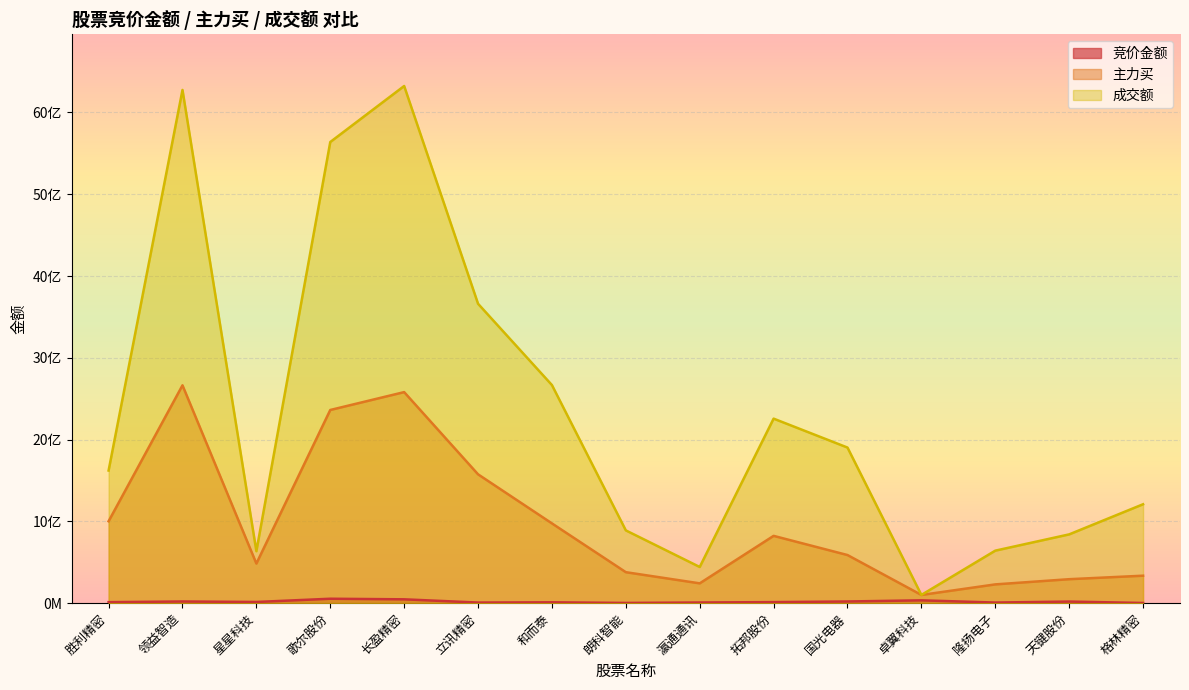

Between 和而泰 and 瀛通通讯, which series saw the biggest shift?

成交额